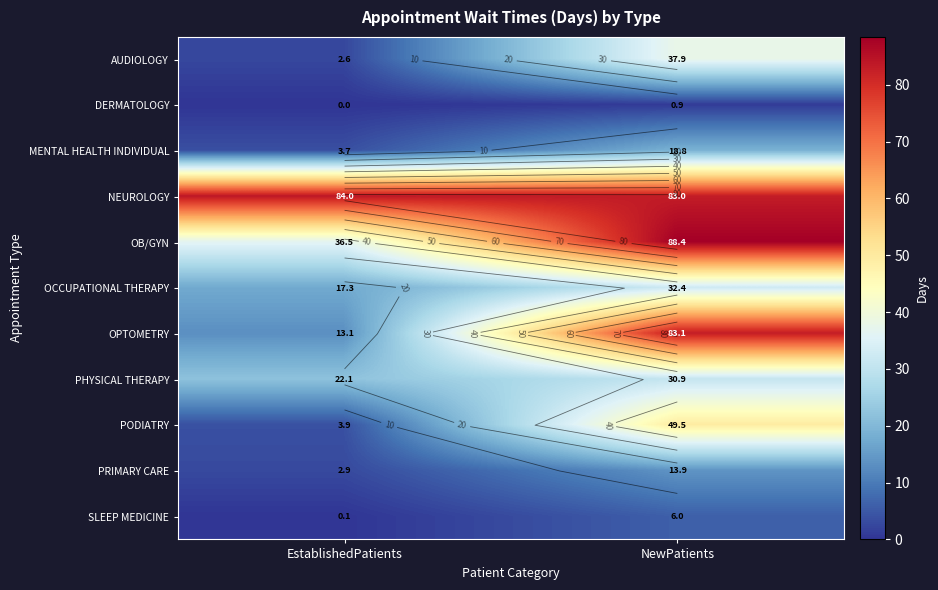

Between NewPatients and EstablishedPatients, which is larger?

NewPatients